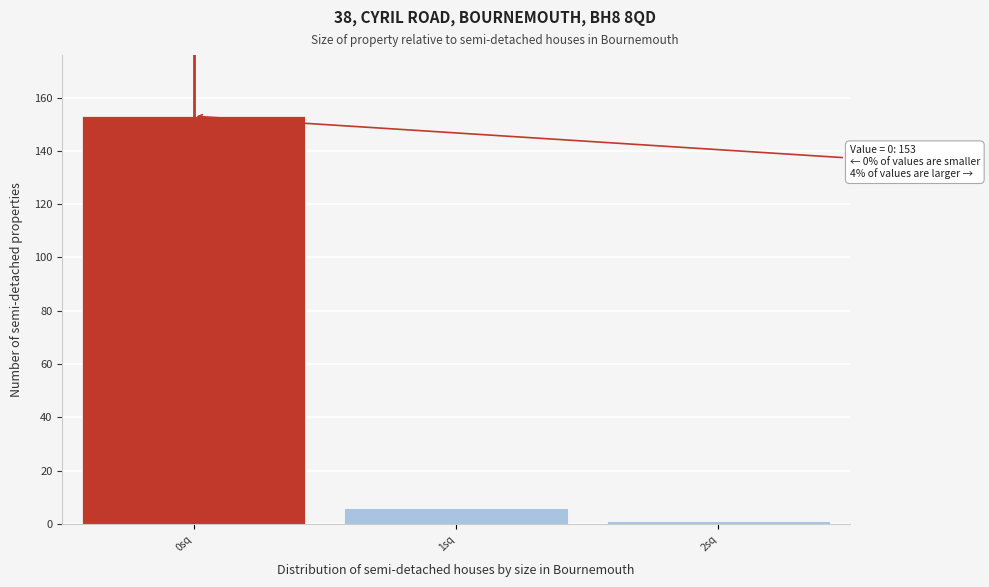

Over which range of the x-axis is the bar tallest?

-0.5 to 0.5